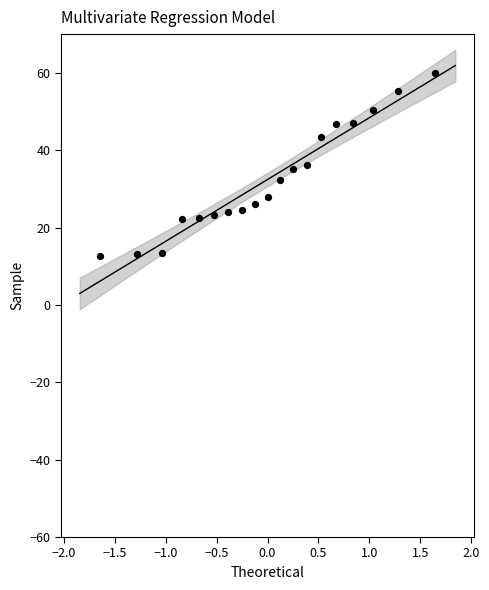

What is the range of X values (max minus min)?

3.3